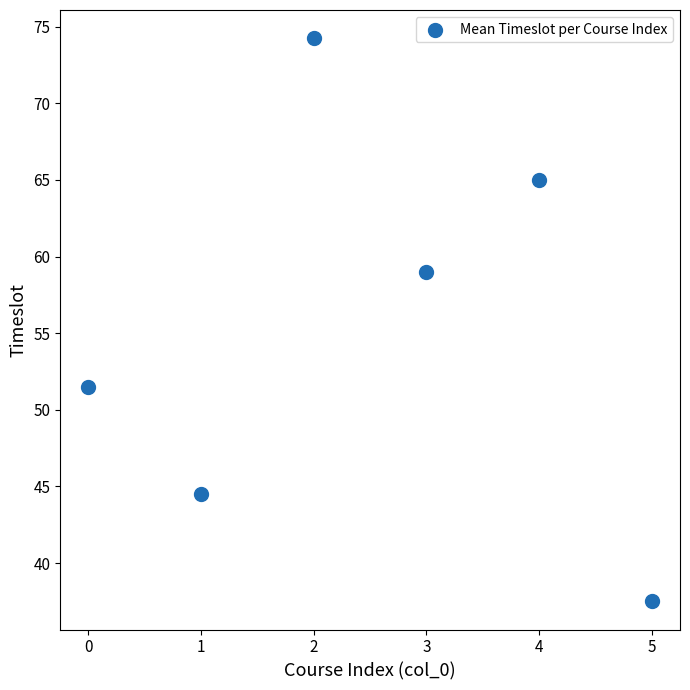

What is the average Y value?

55.3